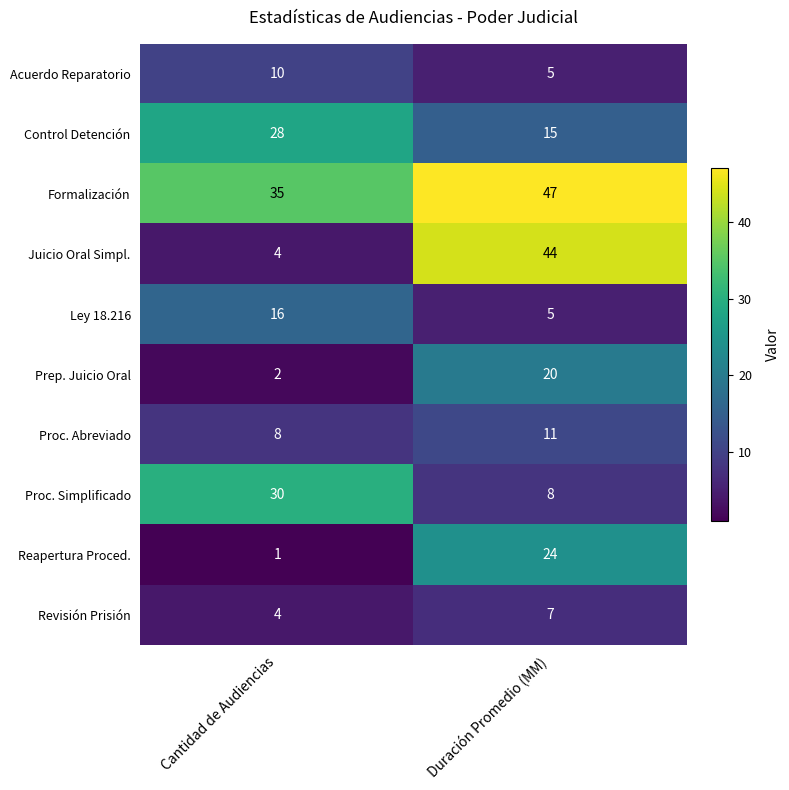

What is the total value across all series at Duración Promedio (MM)?

186